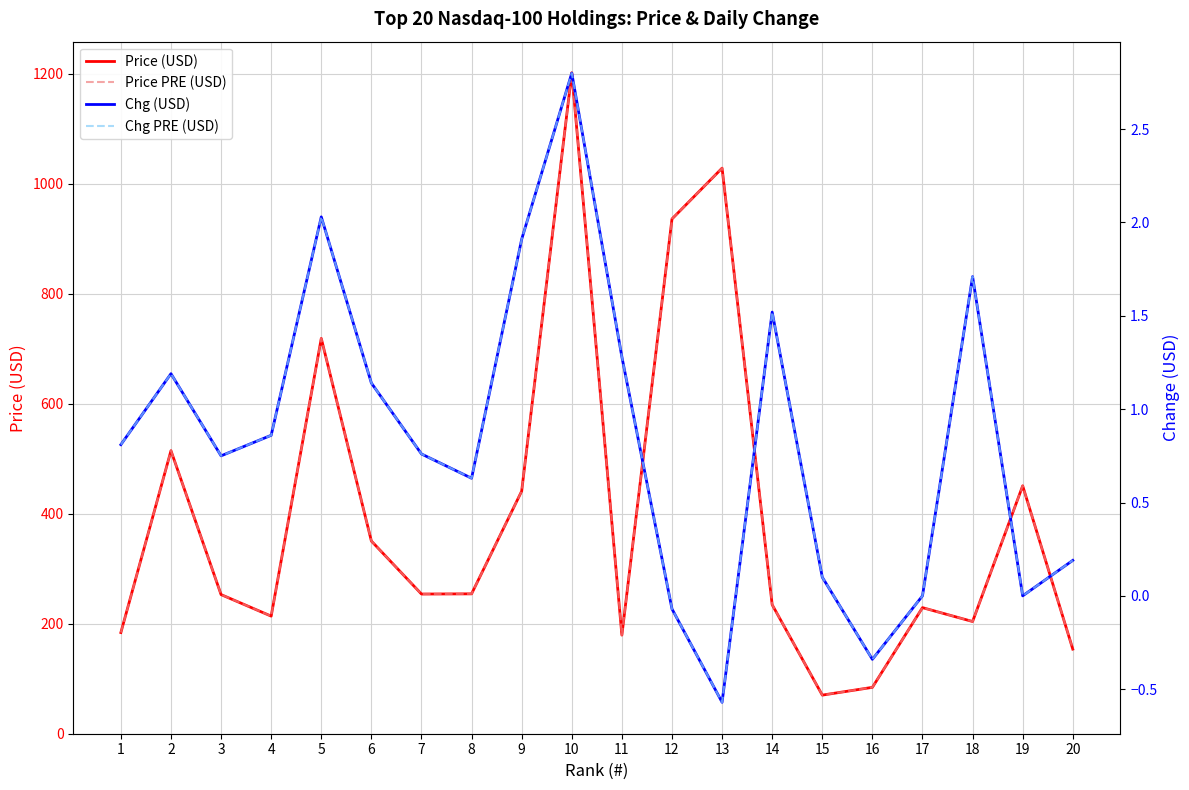

True or false: Price PRE (USD) and Price (USD) cross at least once.

False